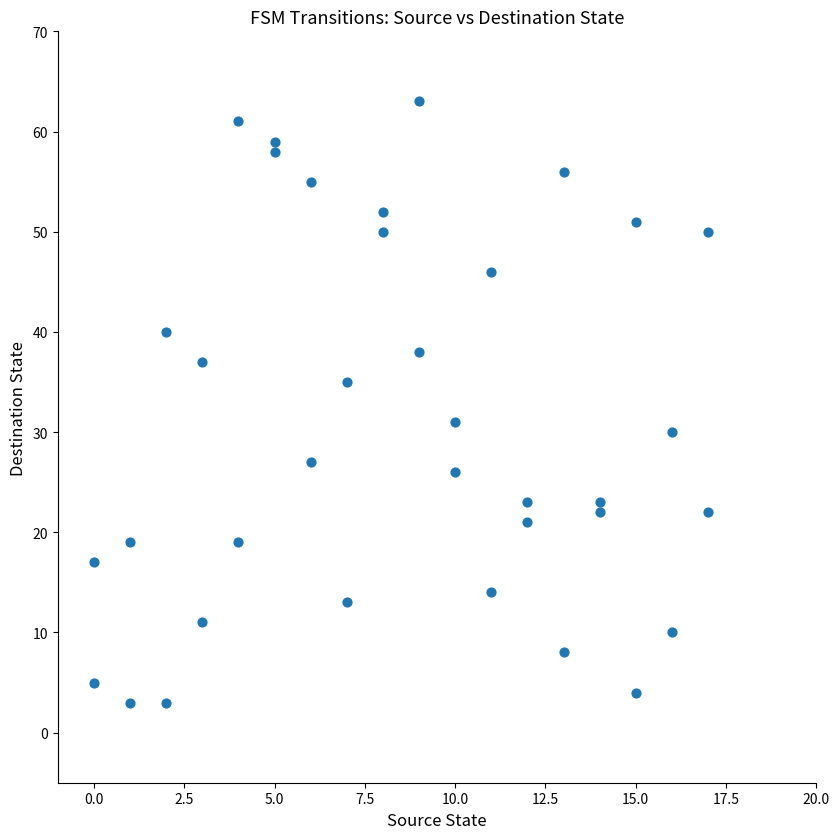

What is the range of X values (max minus min)?

17